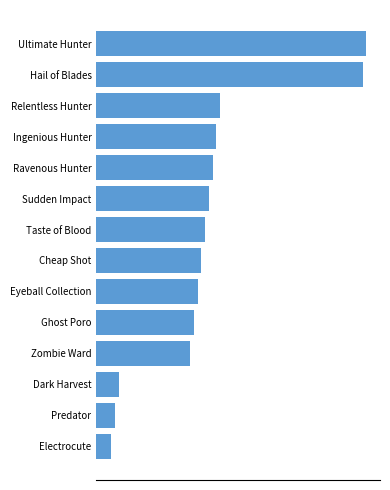

Are the bars grouped side by side (vs. stacked)?

No